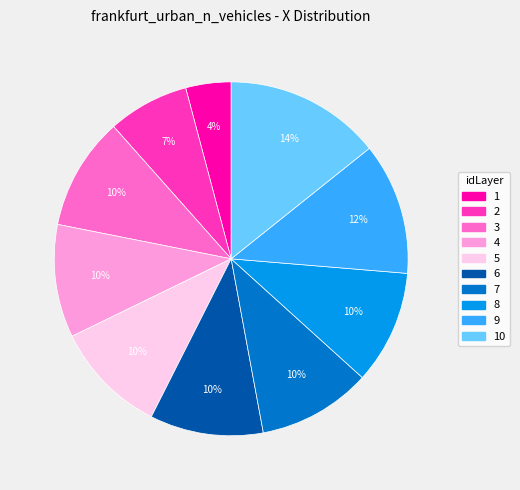

Is there any slice that represents more than half of the pie?

No